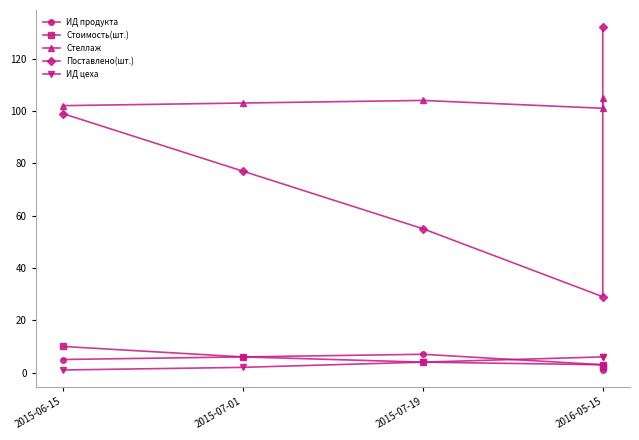

True or false: Поставлено(шт.) has a value of 41 at 2015-07-01.

False